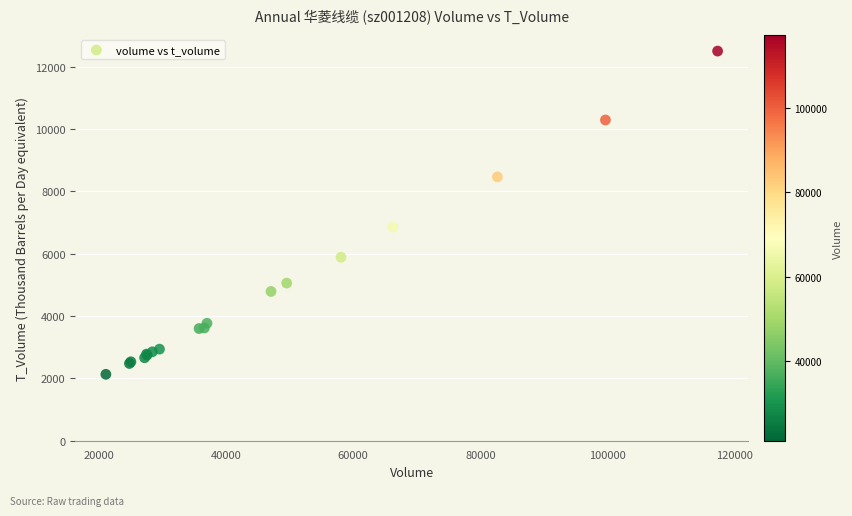

What Y value in the scatter plot is closest to 7317?

6851